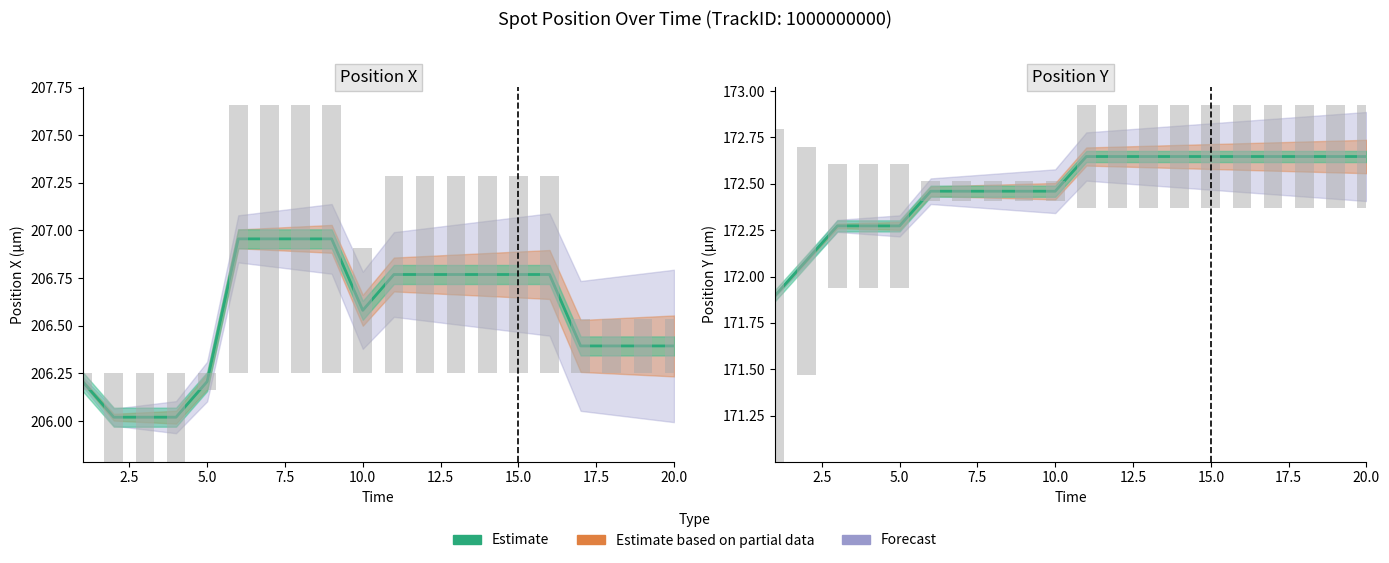

Count the number of categories in the chart.

20